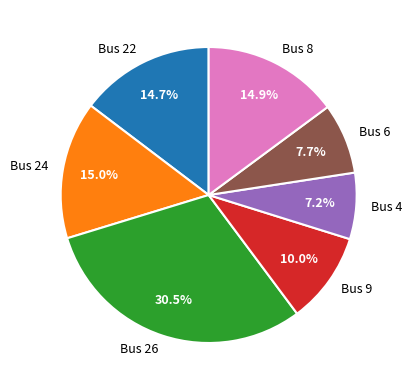

How many segments does this pie chart have?

7